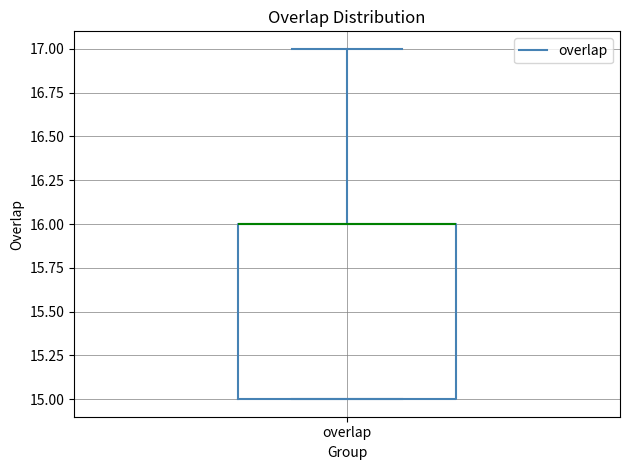

Read this box plot against the y-axis: the position of the median line, the range covered by the box, and the ends of both whiskers. The values are not printed on the chart, so give them approximately, as read against the axis.

median 16 (drawn on the box's upper edge), box 15 to 16, whiskers 15 to 17